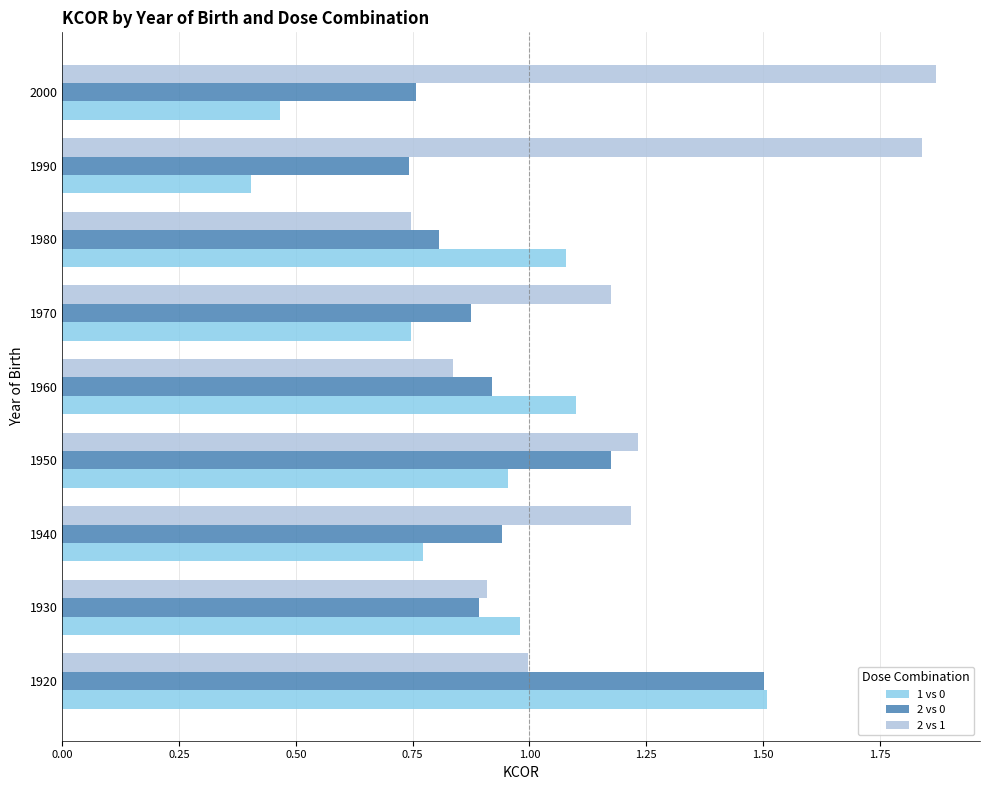

What is the smallest value displayed?

0.4